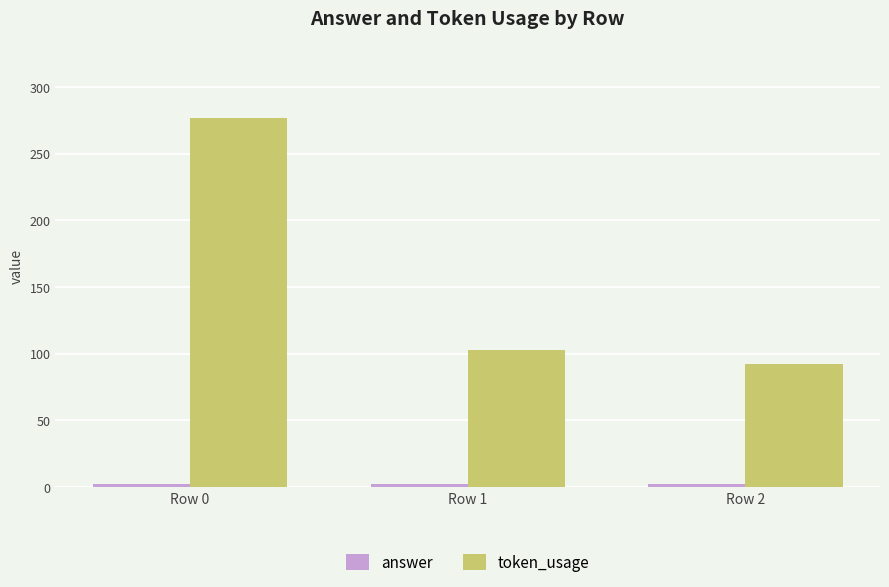

At which label is token_usage closest to 184?

Row 1